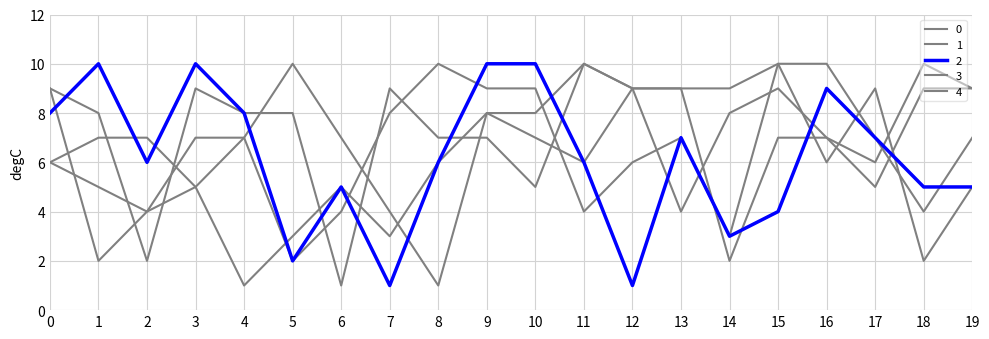

What is the value of the 3 point at the 2nd from the left?

5